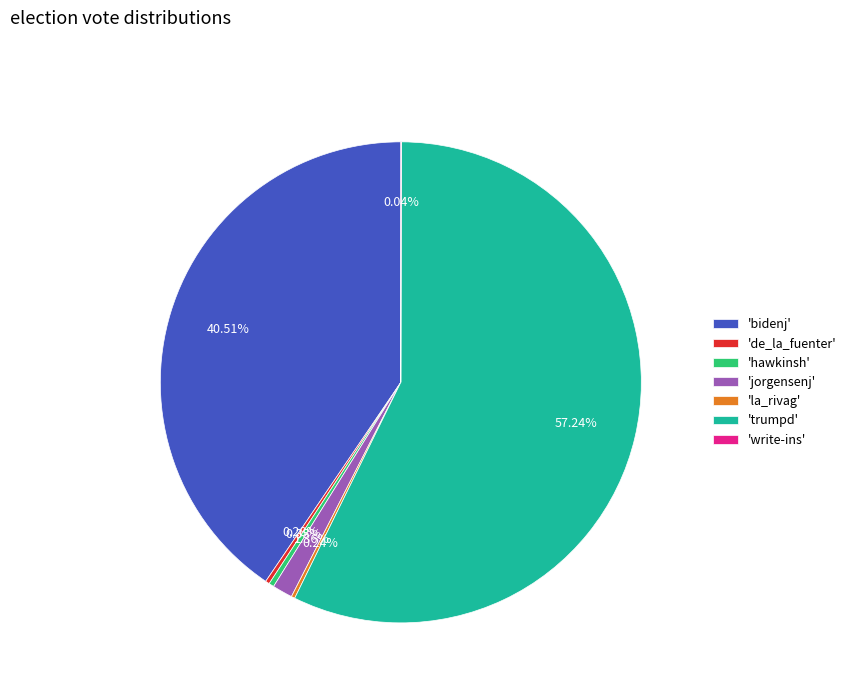

Between 'bidenj' and 'jorgensenj', which is larger?

'bidenj'